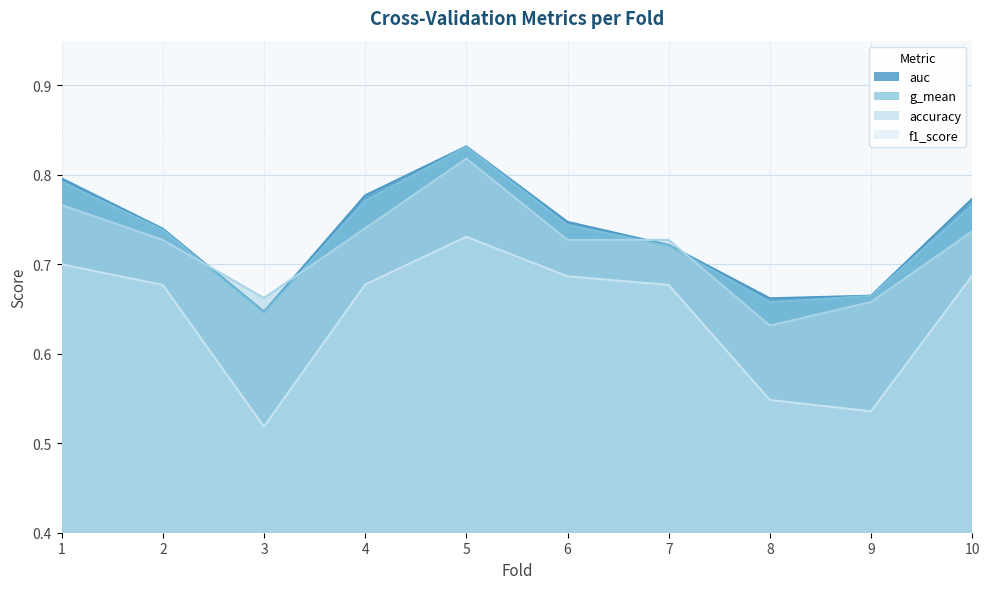

What is the spread (max minus min) of values at 5?

0.1